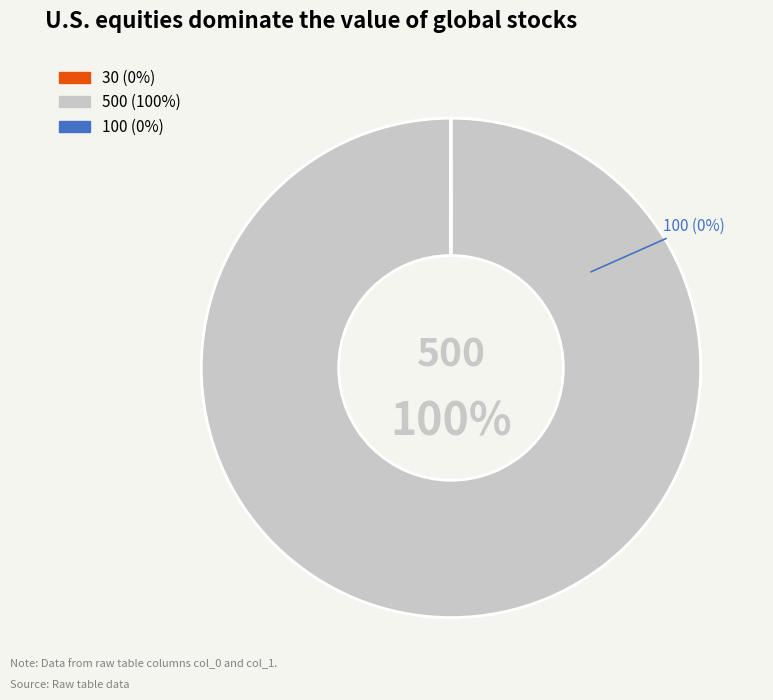

Is there any slice that represents more than half of the pie?

Yes